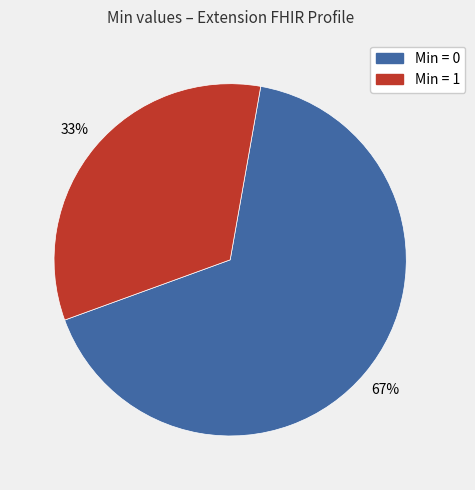

Approximately how many times larger is the value at Min = 1 compared to Min = 0?

0.5